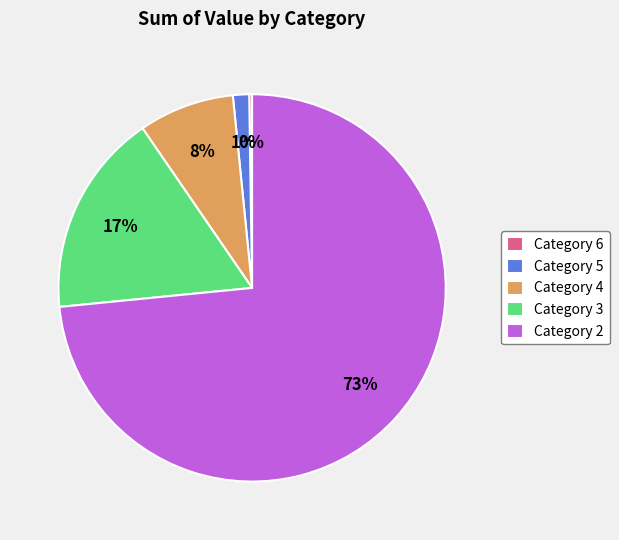

Is Category 3 the majority of the pie?

No